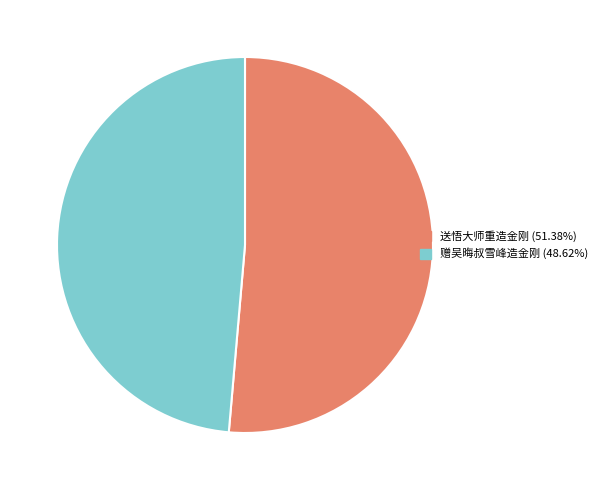

What is the ratio of the value at 赠吴晦叔雪峰造金刚 to the value at 送悟大师重造金刚?

0.9